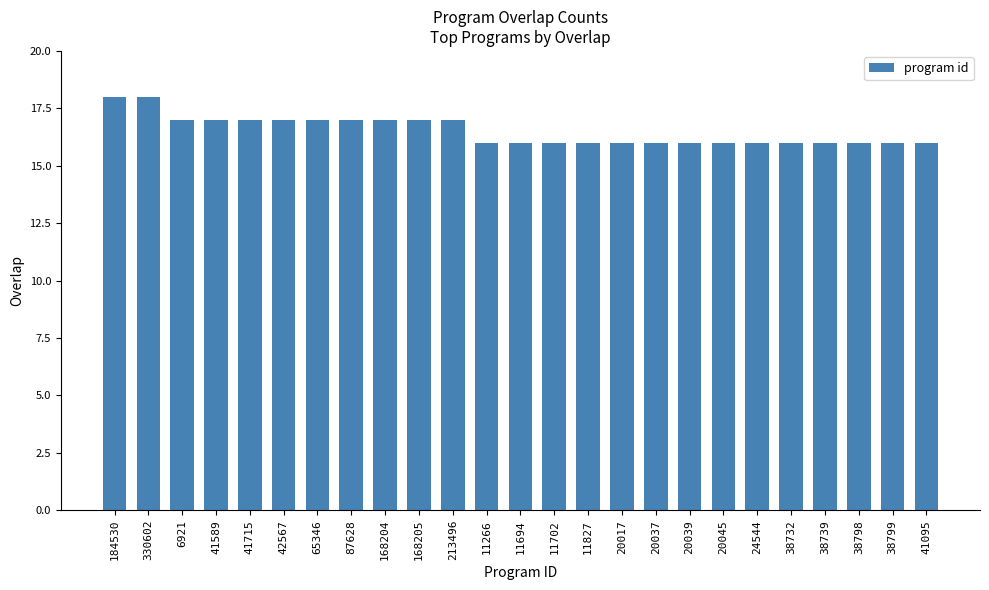

Reading left to right, transcribe all the data shown in this chart.

18	18	17	17	17	17	17	17	17	17	17	16	16	16	16	16	16	16	16	16	16	16	16	16	16